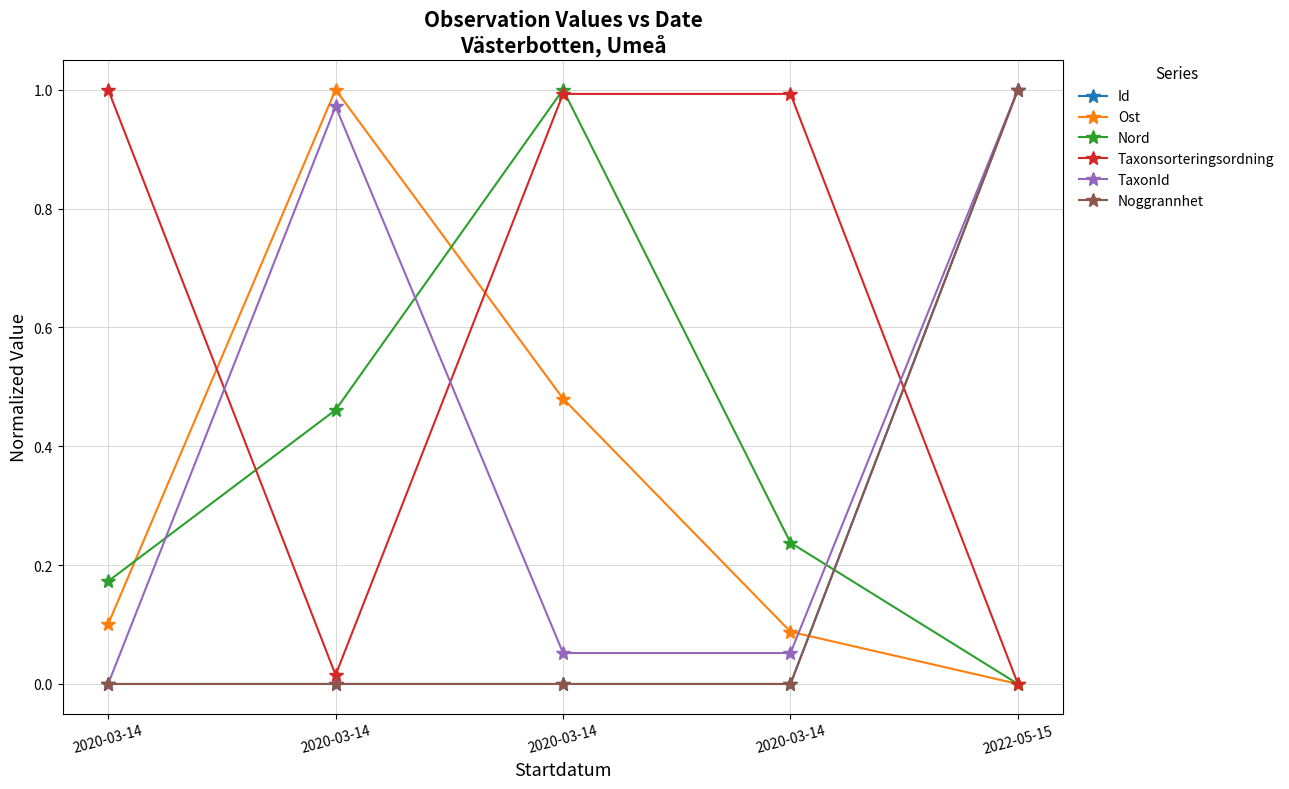

Between 2020-03-14 and 2022-05-15, which is larger?

2022-05-15